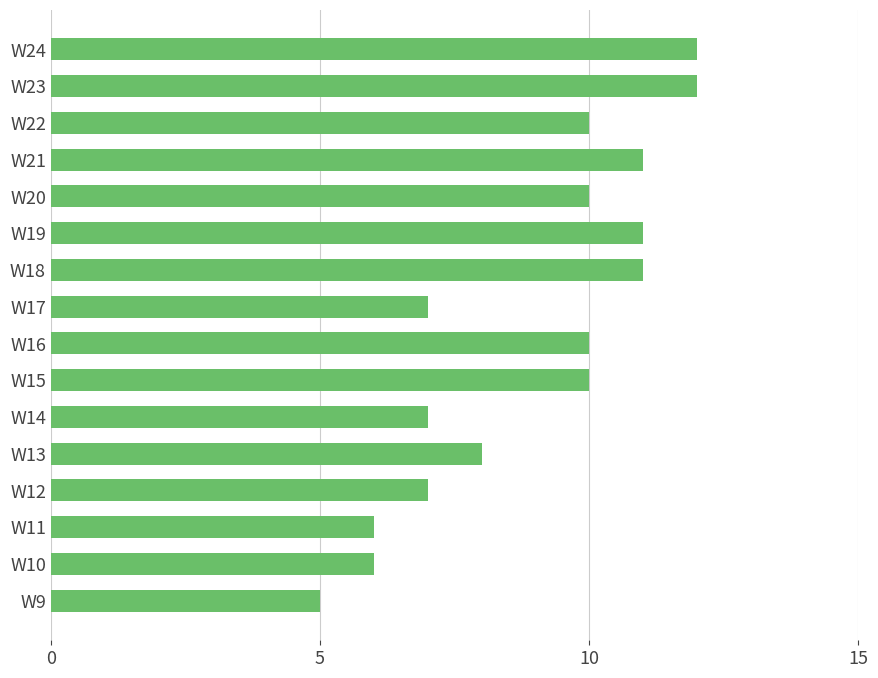

How many values are between 7 and 11?

11